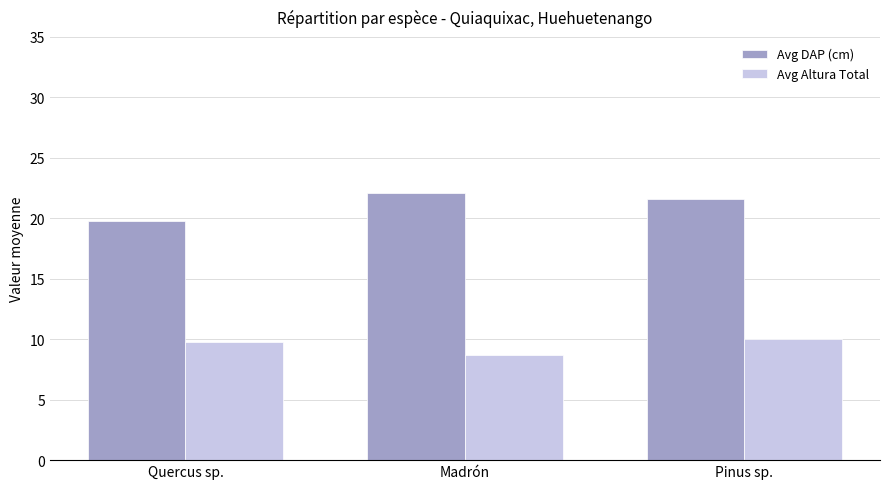

How many groups of bars are there?

3